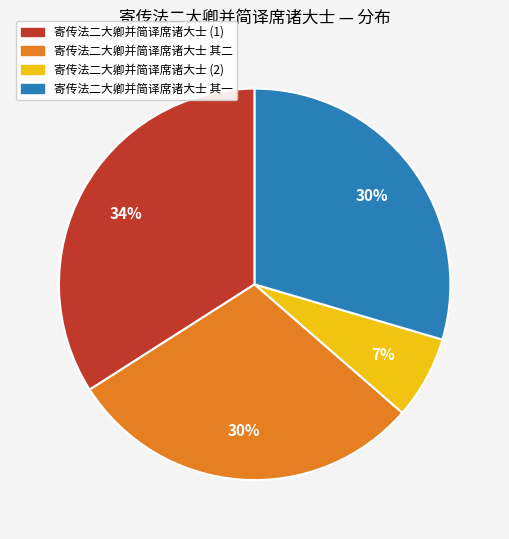

Which has a higher value, 寄传法二大卿并简译席诸大士 (2) or 寄传法二大卿并简译席诸大士 (1)?

寄传法二大卿并简译席诸大士 (1)